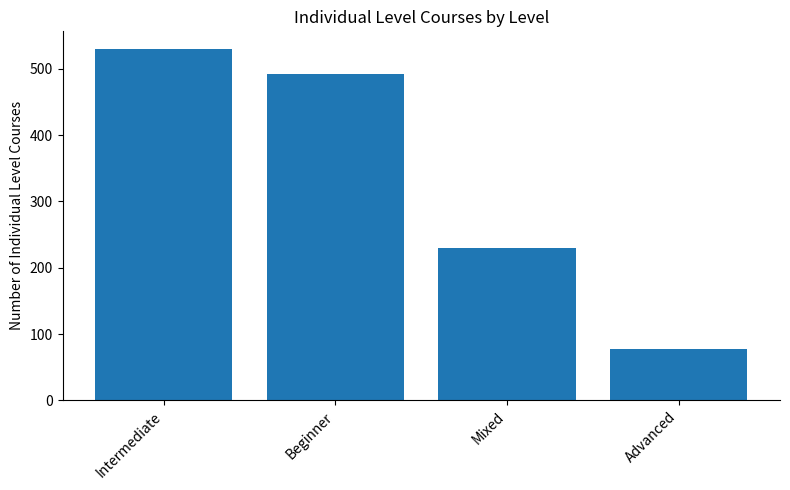

Count the number of data series in this chart.

1